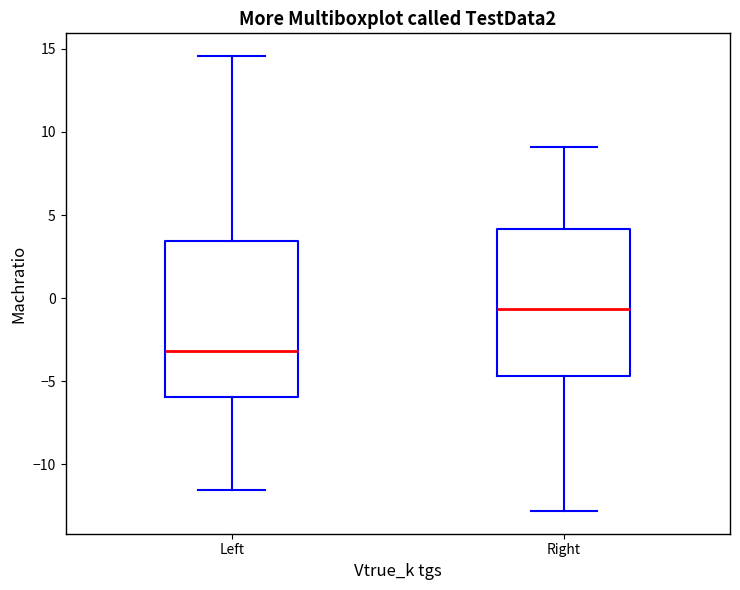

Reading left to right, read every box against the y-axis: the position of its median line, the range the box covers, and the ends of its whiskers. The values are not printed on the chart, so give them approximately, as read against the axis.

Left: median -3.0, box -6.0 to 3.5, whiskers -11.5 to 14.5
Right: median -0.5, box -4.5 to 4.0, whiskers -13.0 to 9.0